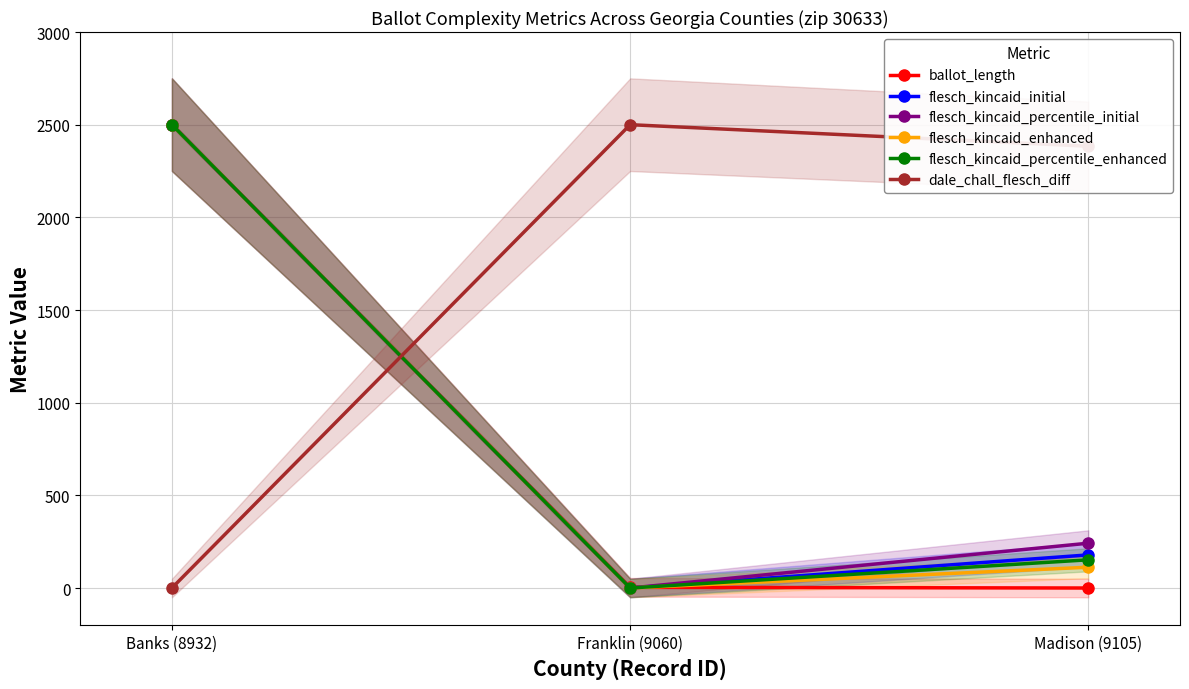

Does the chart have visible grid lines?

Yes